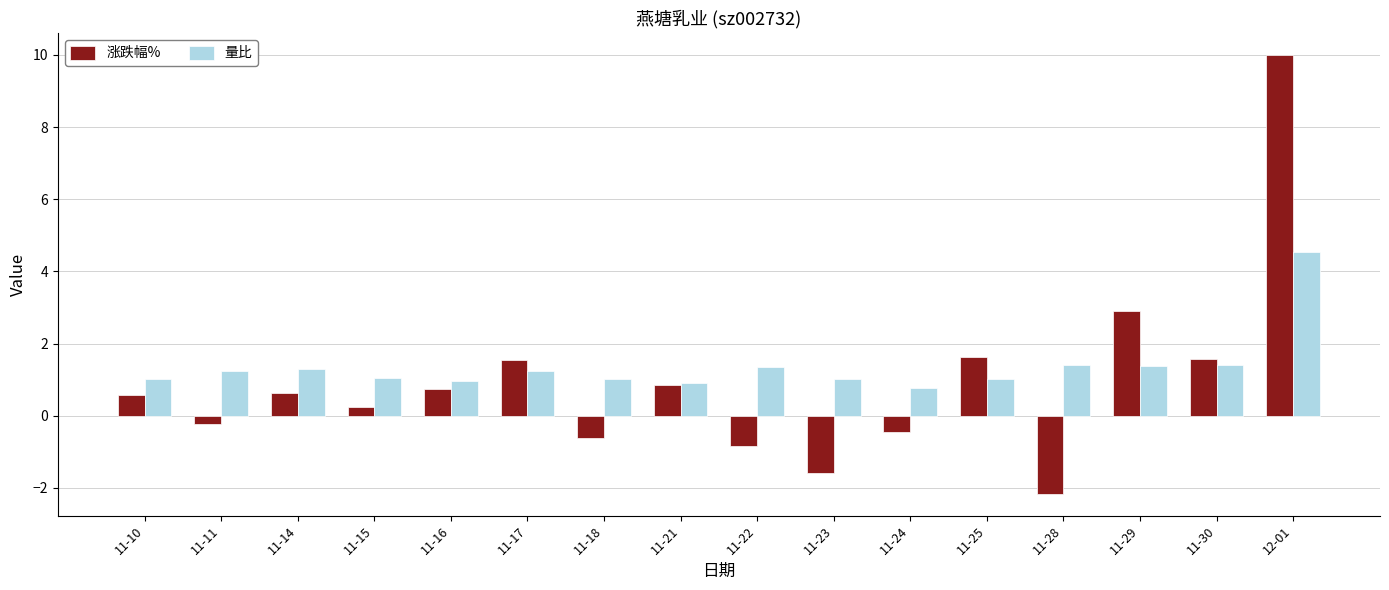

Which series has the widest spread of values?

涨跌幅%